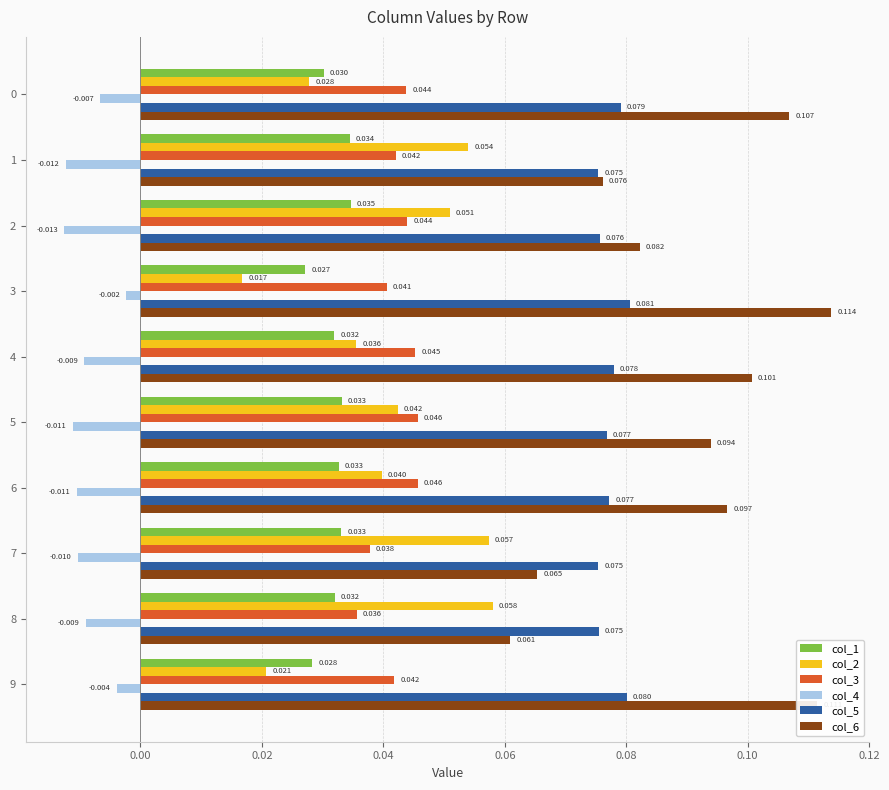

Is the value of col_6 at 1 greater than the value of col_3 at 7?

Yes